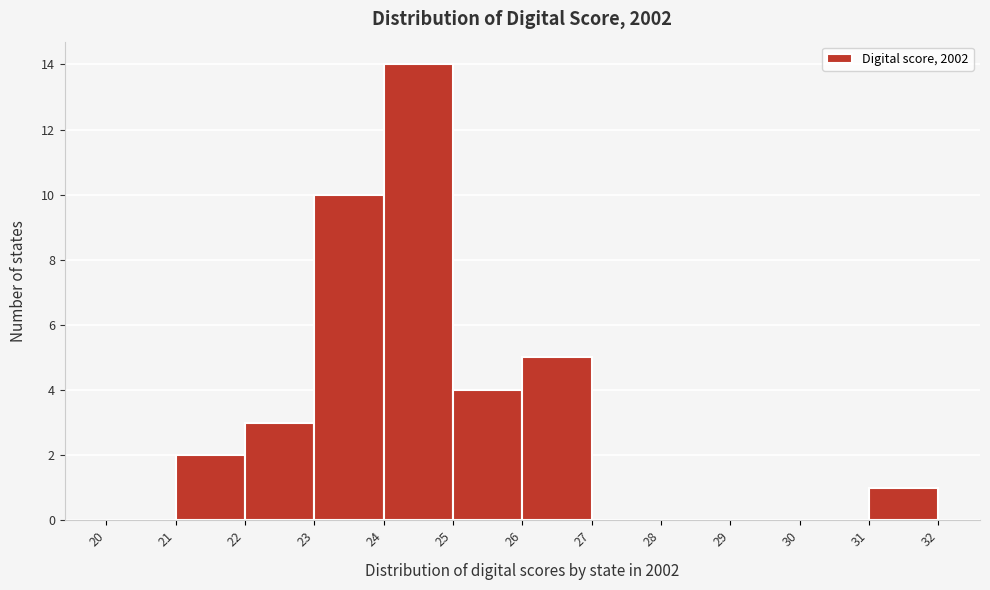

Which range on the x-axis has the tallest bar?

24 to 25